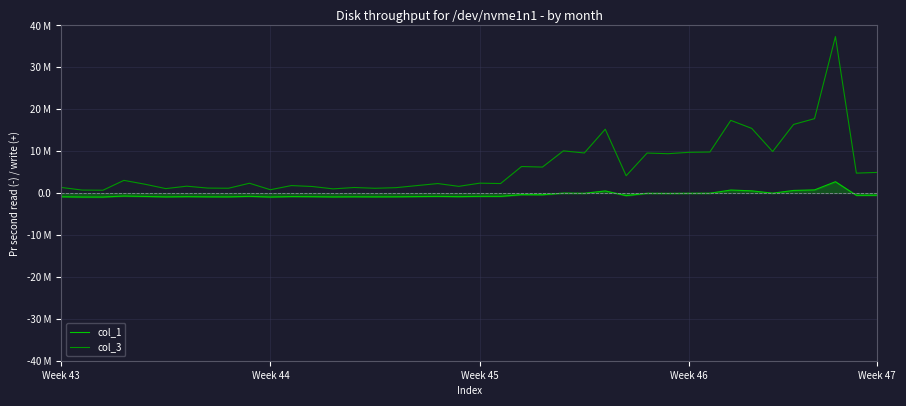

What are all the series names shown in the legend?

col_1, col_3